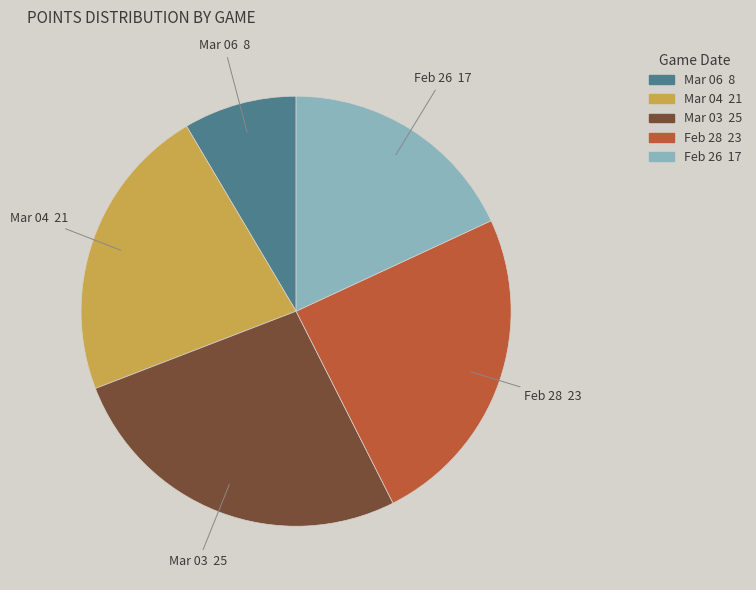

Is there a majority slice in this chart?

No